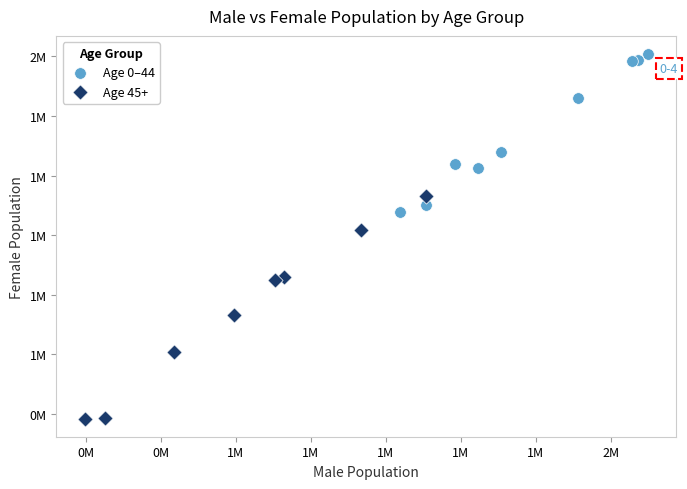

Which series contains the lowest Y value?

Age 45+